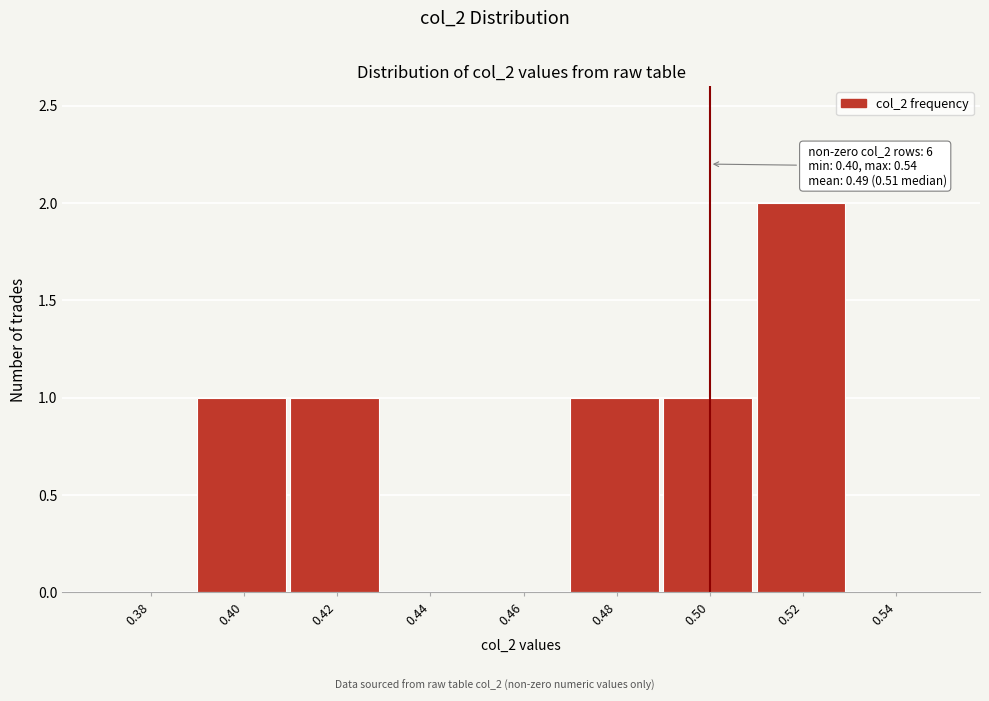

Reading left to right, extract all data points from this chart.

0.38=0	0.40=1	0.42=1	0.44=0	0.46=0	0.48=1	0.50=1	0.52=2	0.54=0